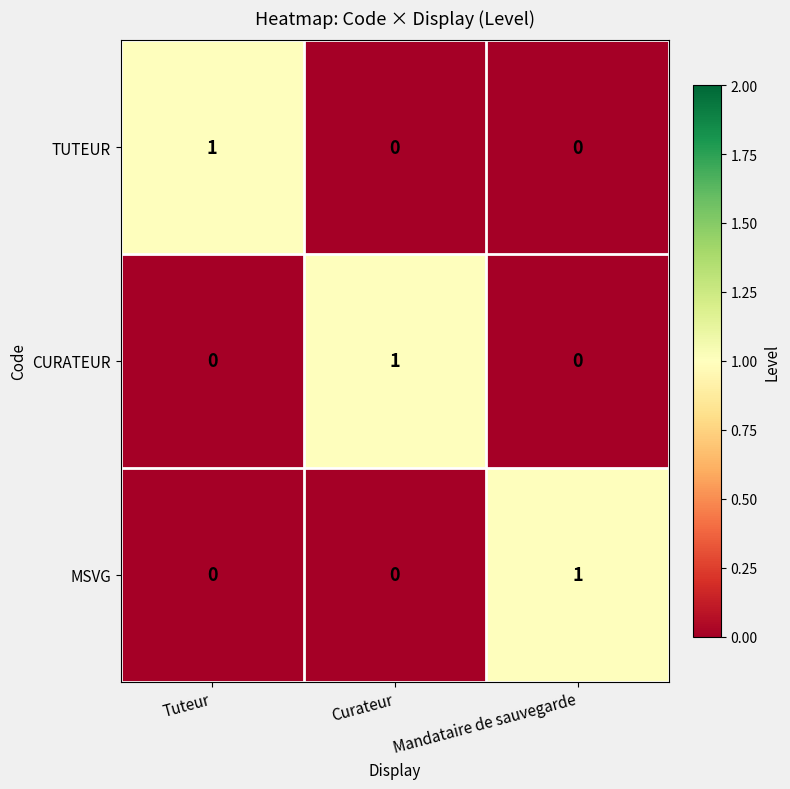

Reading right to left, list all the values displayed in this chart.

TUTEUR: 0	0	1
CURATEUR: 0	1	0
MSVG: 1	0	0